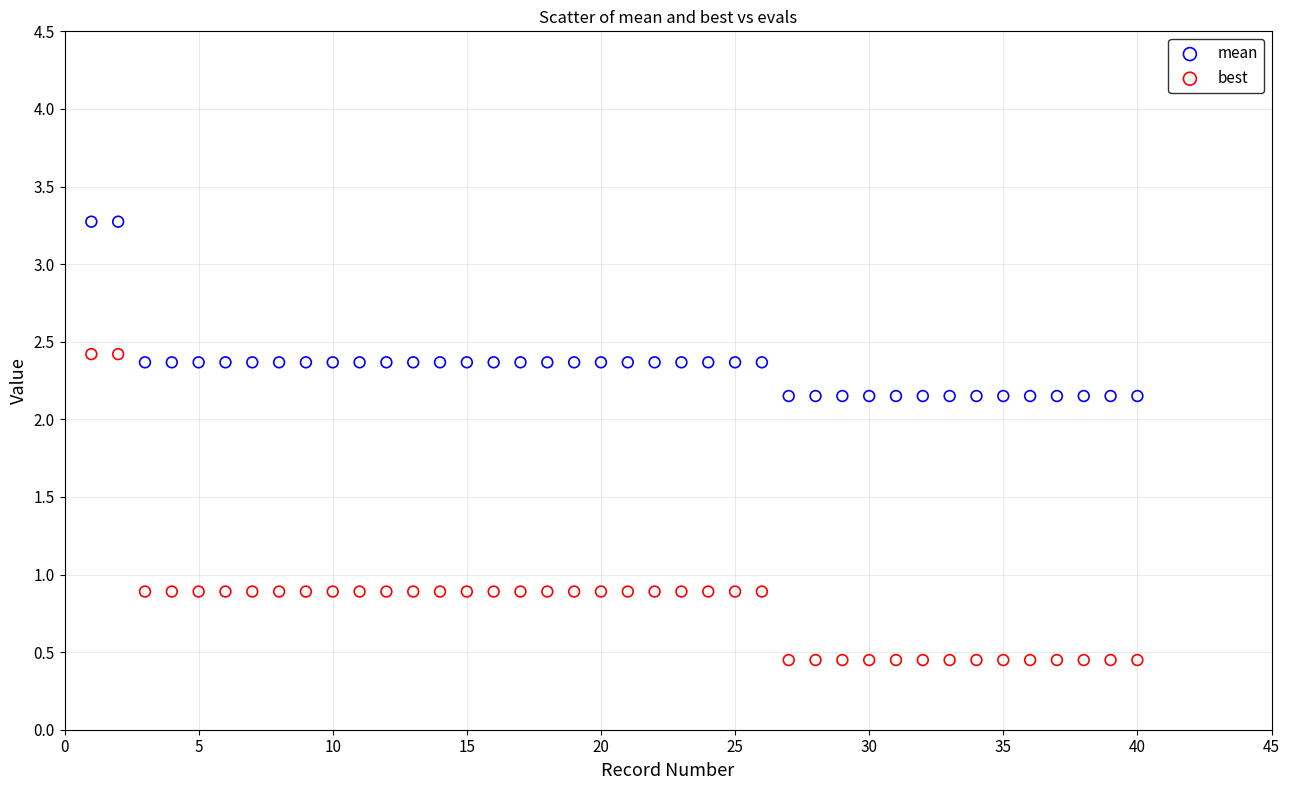

Which series contains the lowest Y value?

best